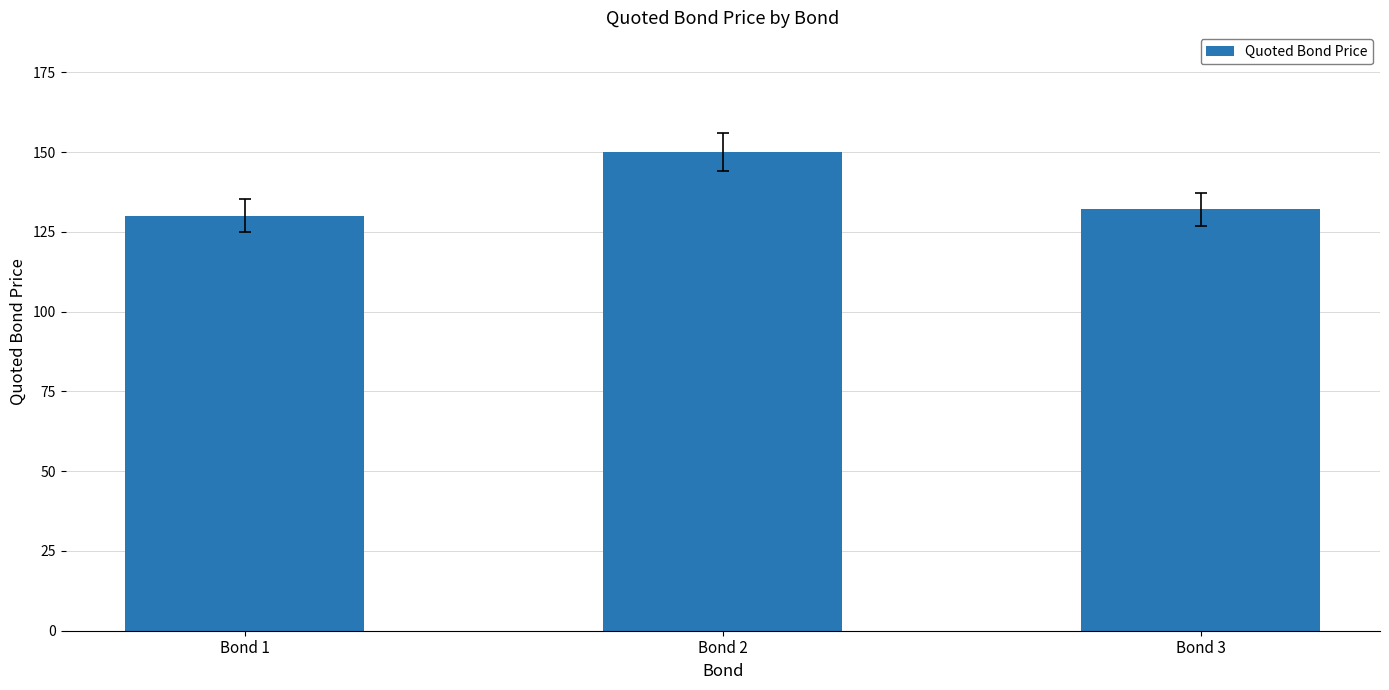

What is the ratio of the value at Bond 1 to the value at Bond 2?

0.9